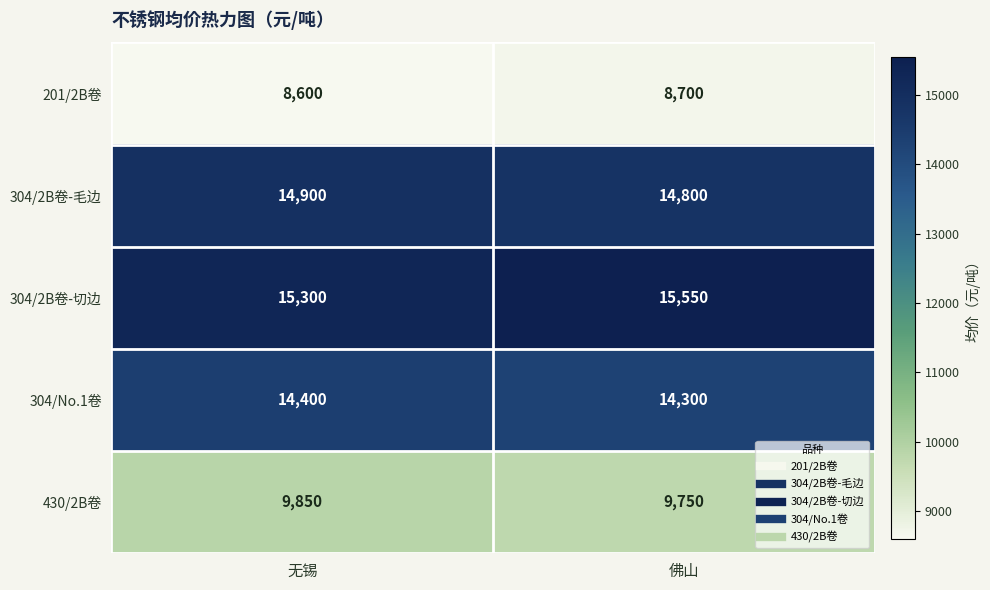

Between 无锡 and 佛山, which series saw the biggest shift?

304/2B卷-切边